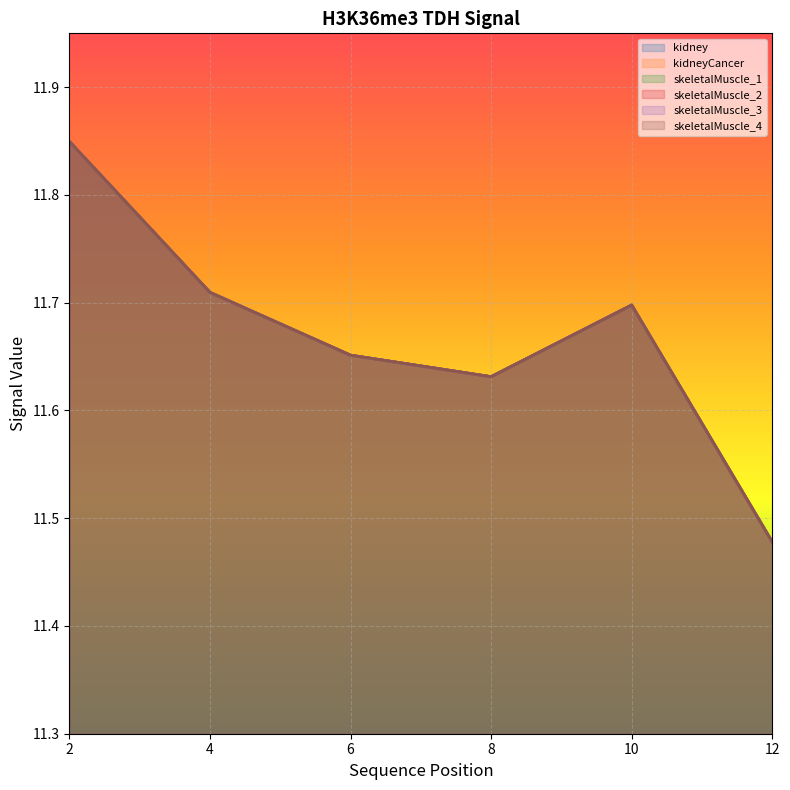

Reading left to right, what are all the values shown in this chart?

kidney: 2=11.8	4=11.7	6=11.7	8=11.6	10=11.7	12=11.5
kidneyCancer: 2=11.8	4=11.7	6=11.7	8=11.6	10=11.7	12=11.5
skeletalMuscle_1: 2=11.8	4=11.7	6=11.7	8=11.6	10=11.7	12=11.5
skeletalMuscle_2: 2=11.8	4=11.7	6=11.7	8=11.6	10=11.7	12=11.5
skeletalMuscle_3: 2=11.8	4=11.7	6=11.7	8=11.6	10=11.7	12=11.5
skeletalMuscle_4: 2=11.8	4=11.7	6=11.7	8=11.6	10=11.7	12=11.5